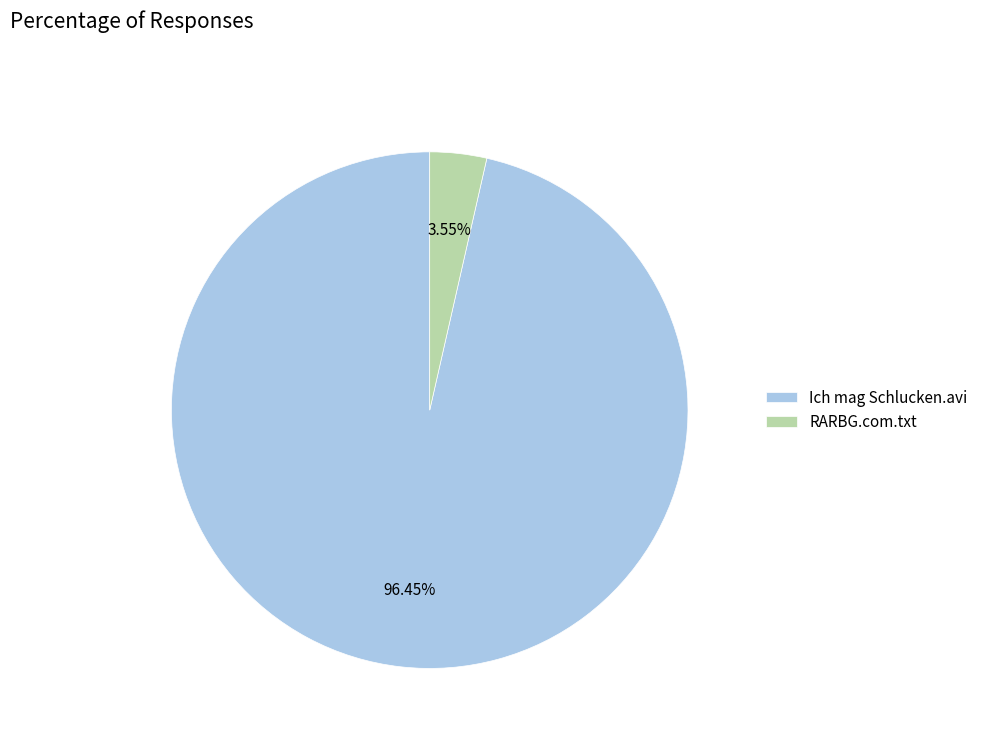

How many segments does this pie chart have?

2